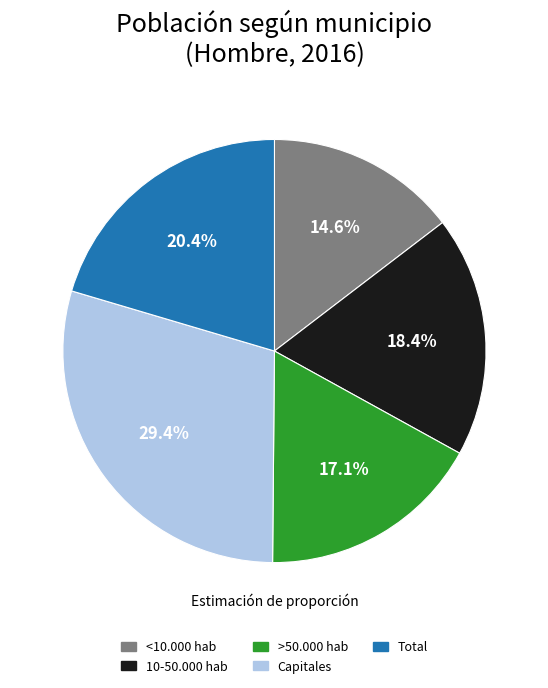

To the nearest percent, what is the average slice percentage?

20%